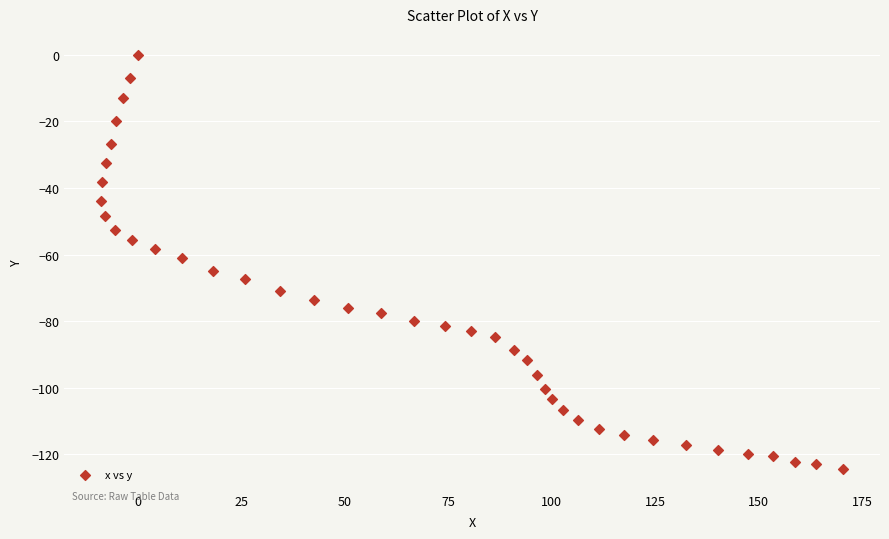

What is the range of Y values (max minus min)?

124.4